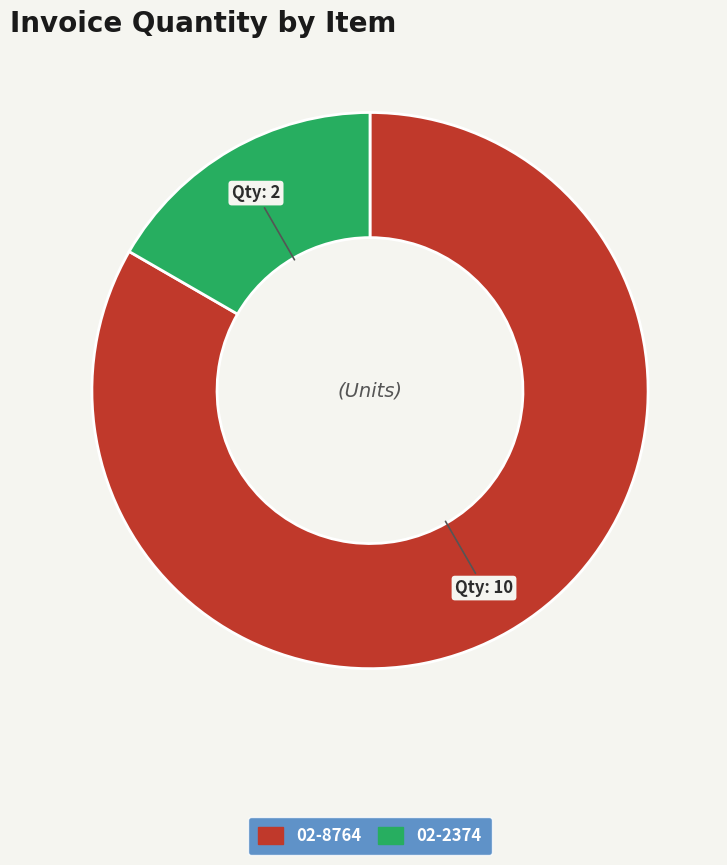

Is it true that 02-8764 is 83% of the pie?

True